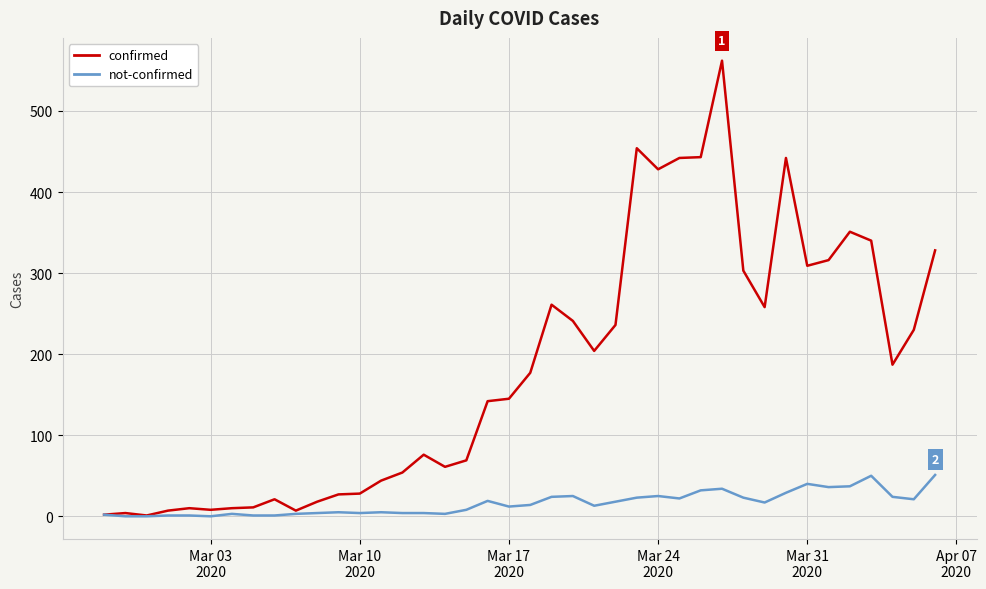

What is the maximum value shown in the chart?

562